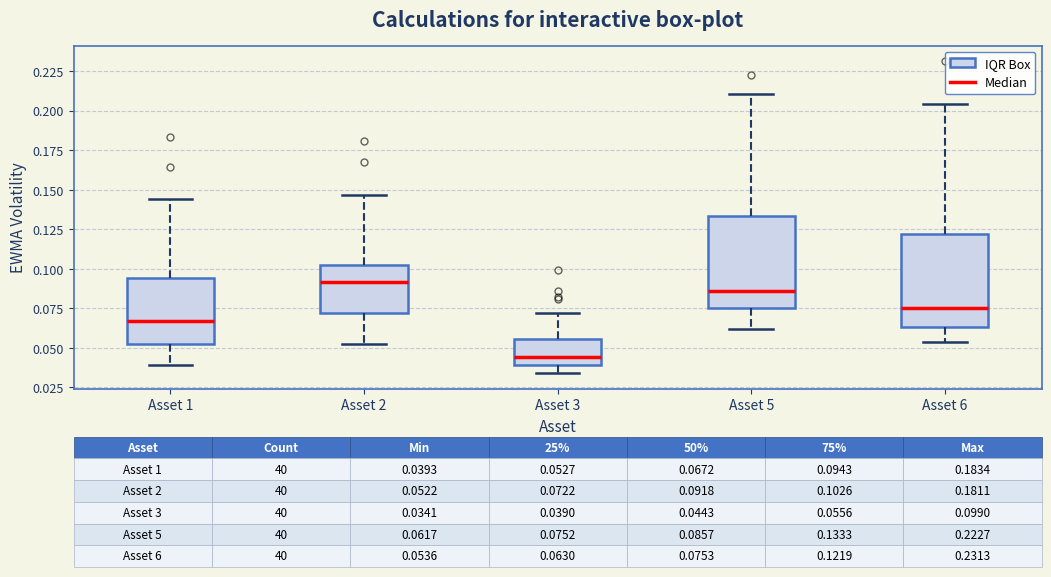

Which box has the lowest median line?

Asset 3